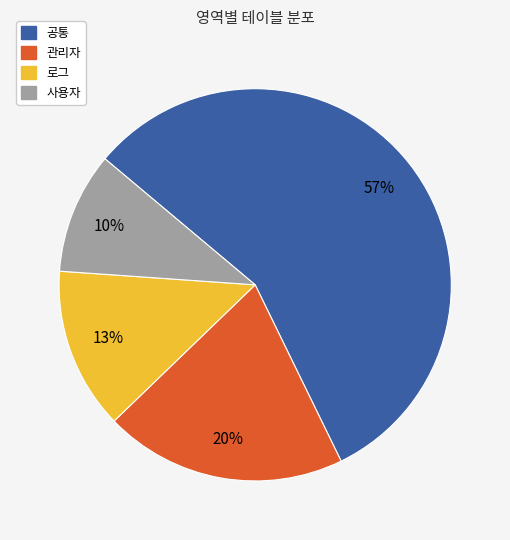

True or false: 공통 accounts for 57% of the total.

True